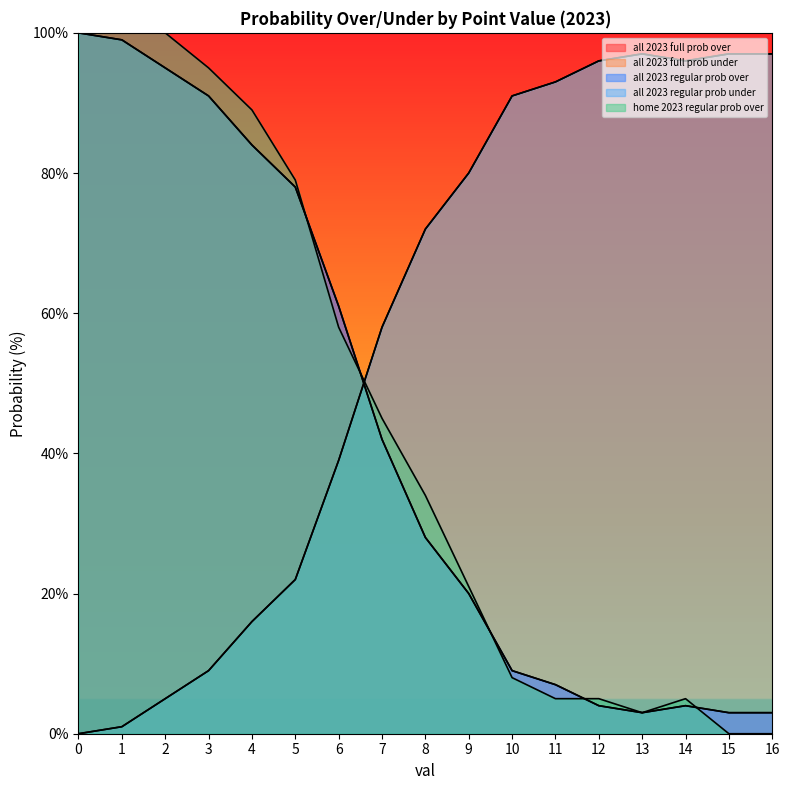

True or false: home 2023 regular prob over has more than 1 points higher than both neighbors.

False